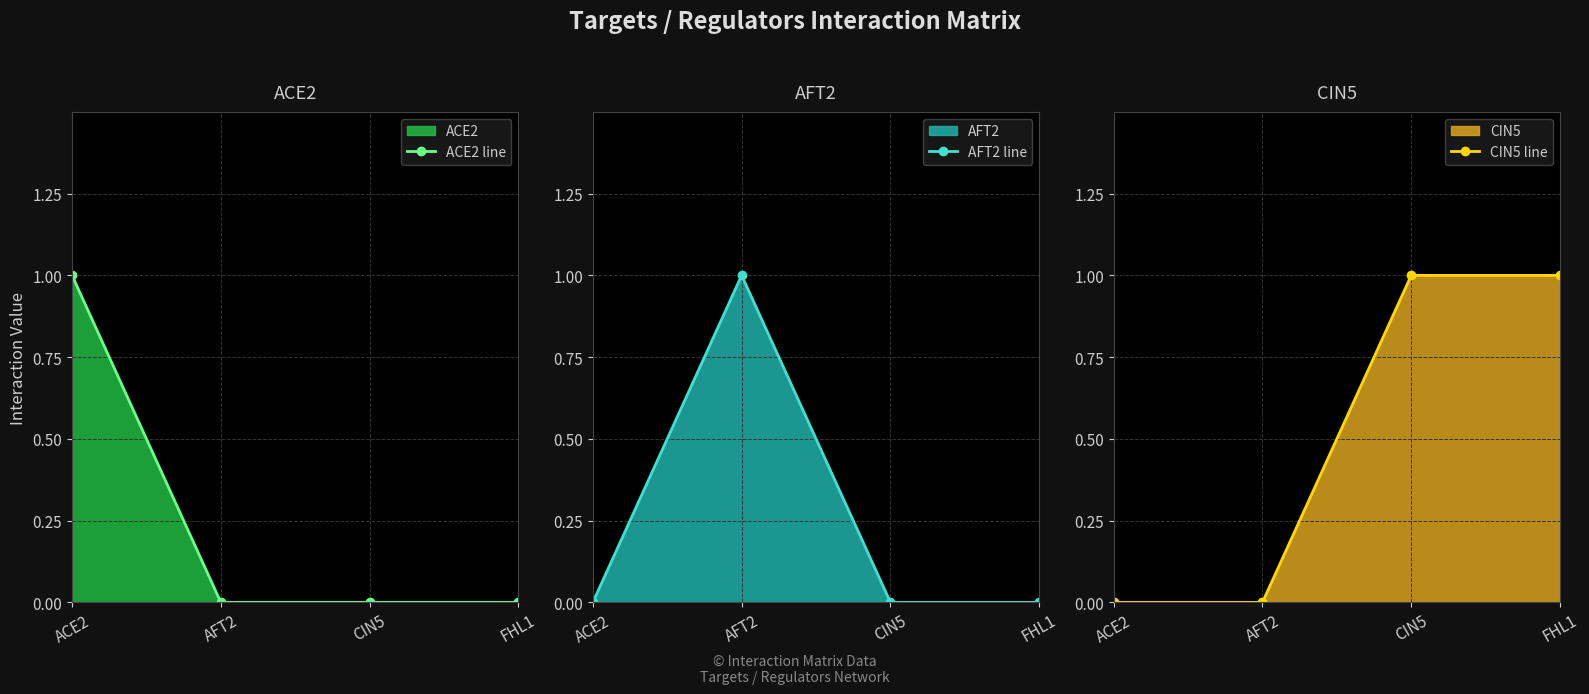

True or false: ACE2 line has a value of 1 at AFT2.

False